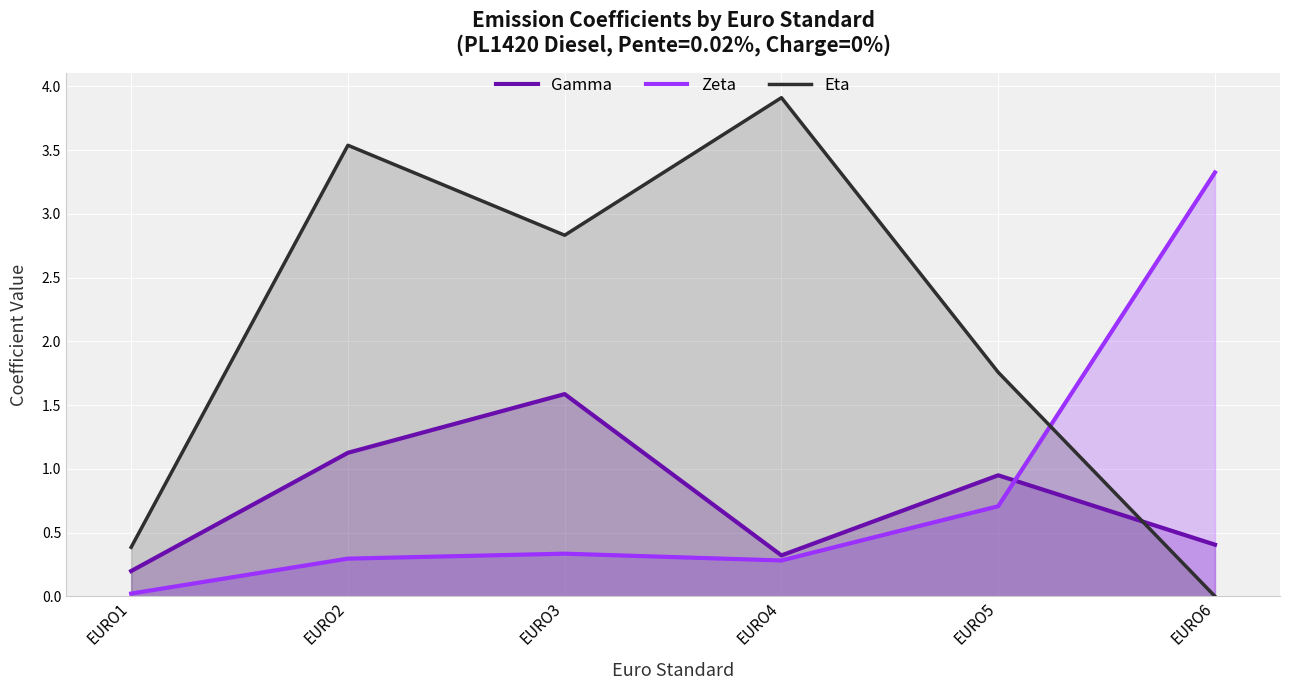

At which label does Zeta reach its peak?

EURO6